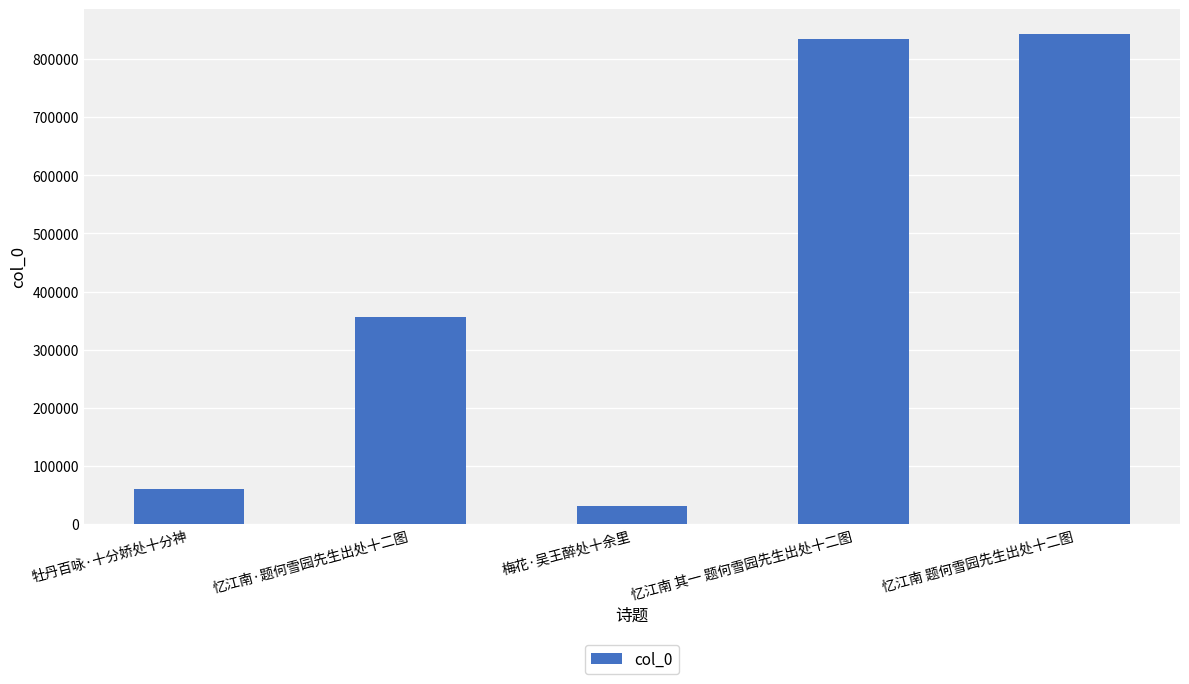

What is the minimum value shown in the chart?

30080